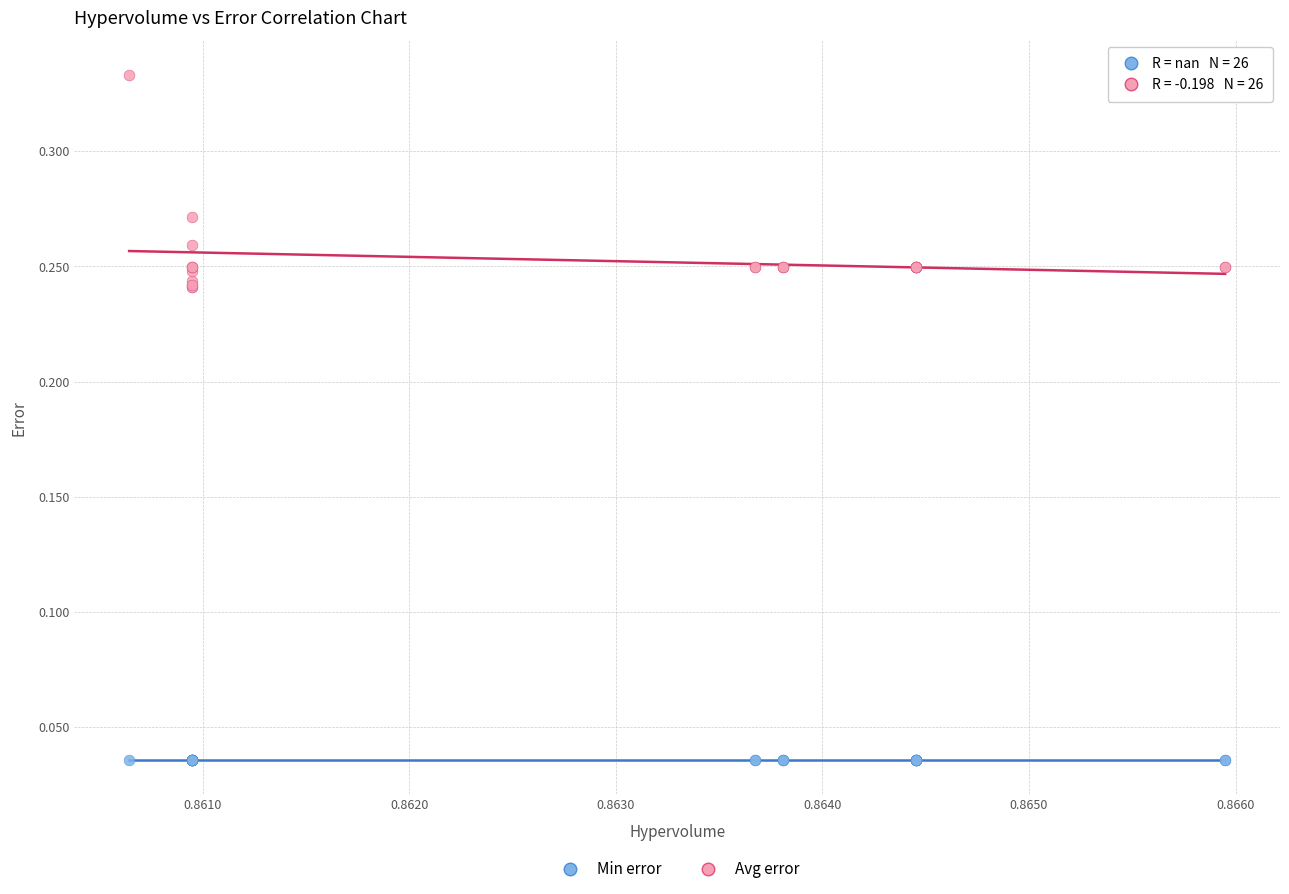

Which series reaches the maximum Y coordinate?

Avg error